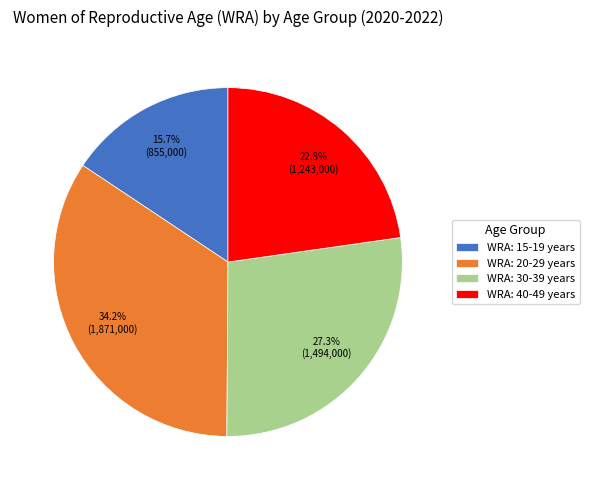

Which slice is the smallest?

WRA: 15-19 years